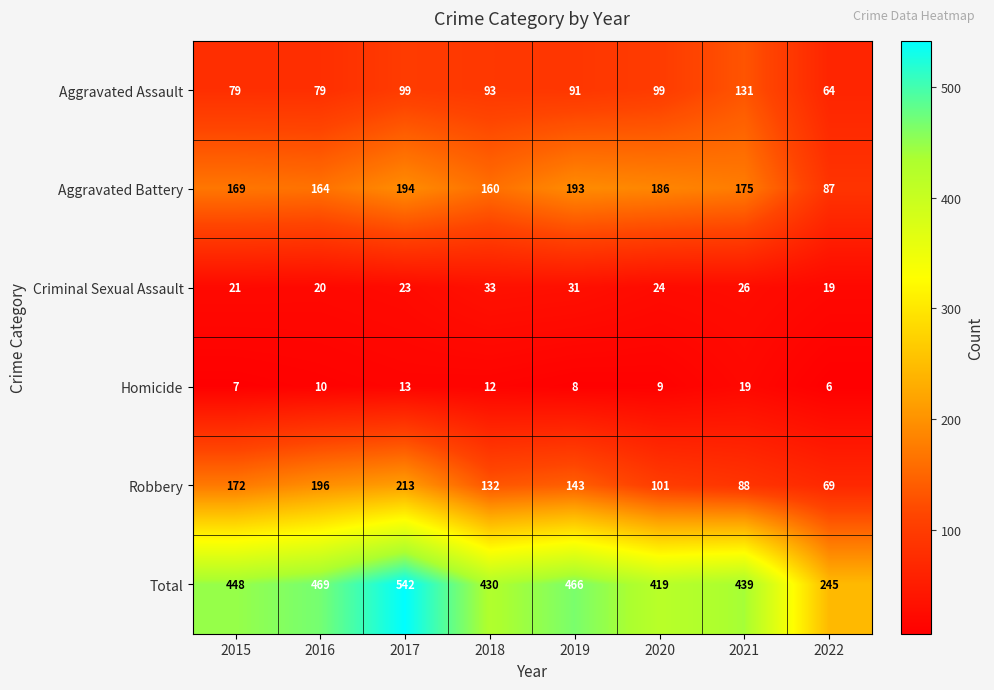

Which series changed the most between 2020 and 2022?

Total